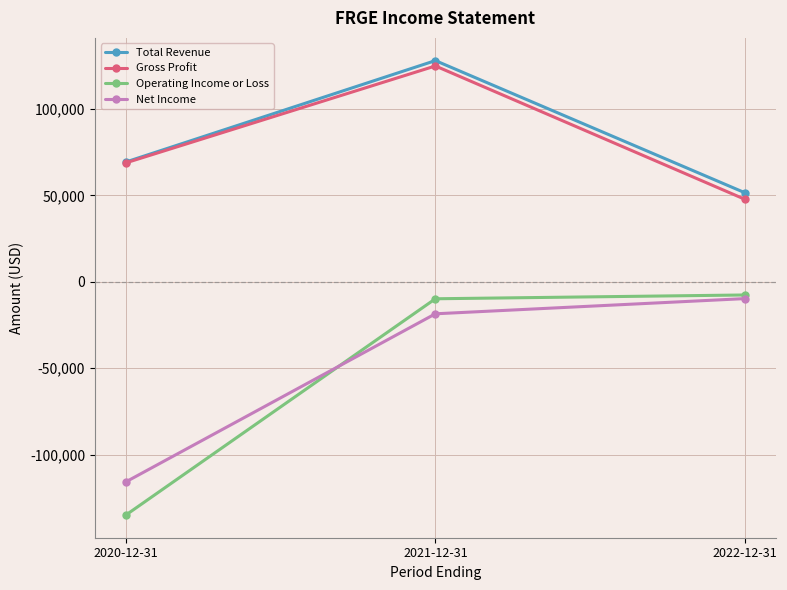

Is the value of Gross Profit at 2021-12-31 greater than the value of Total Revenue at 2020-12-31?

Yes